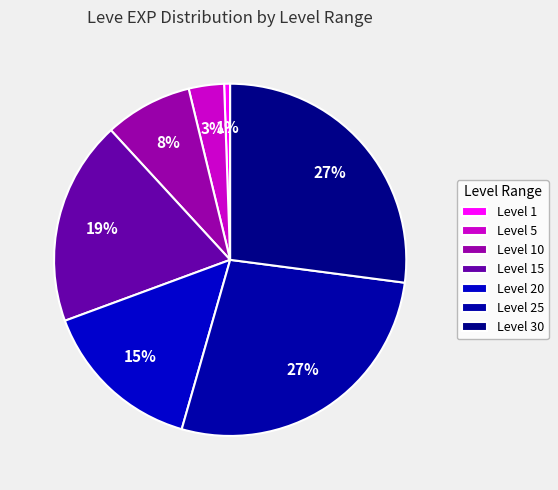

How many segments does this pie chart have?

7